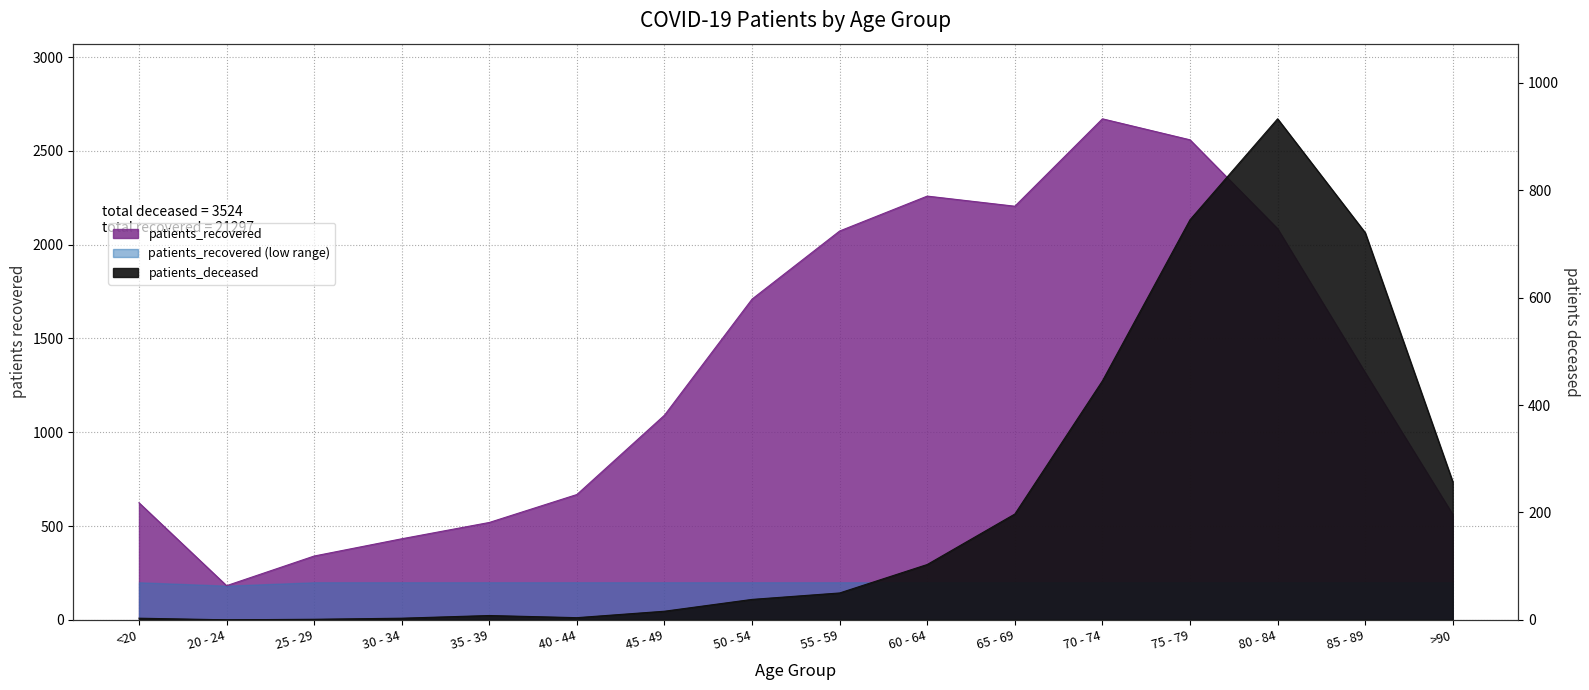

Which series has the largest total across all categories?

patients_recovered